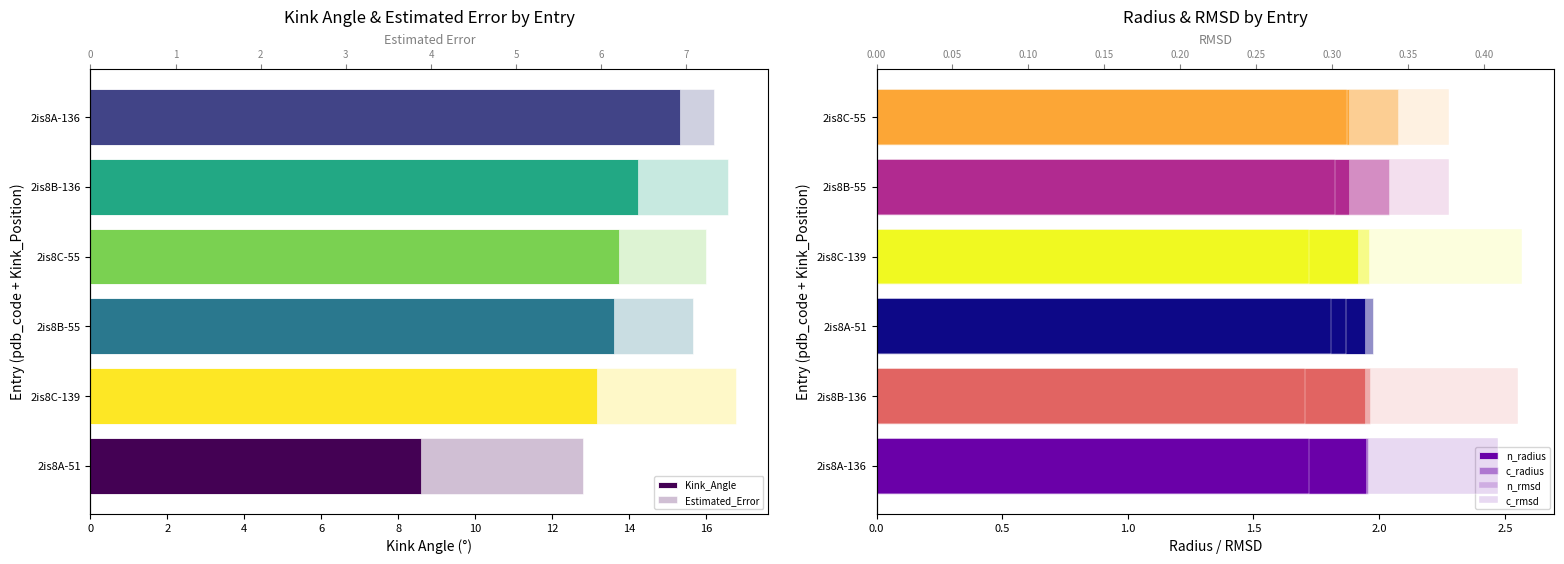

What is the value of the n_radius bar at the 3rd from the left?

1.9